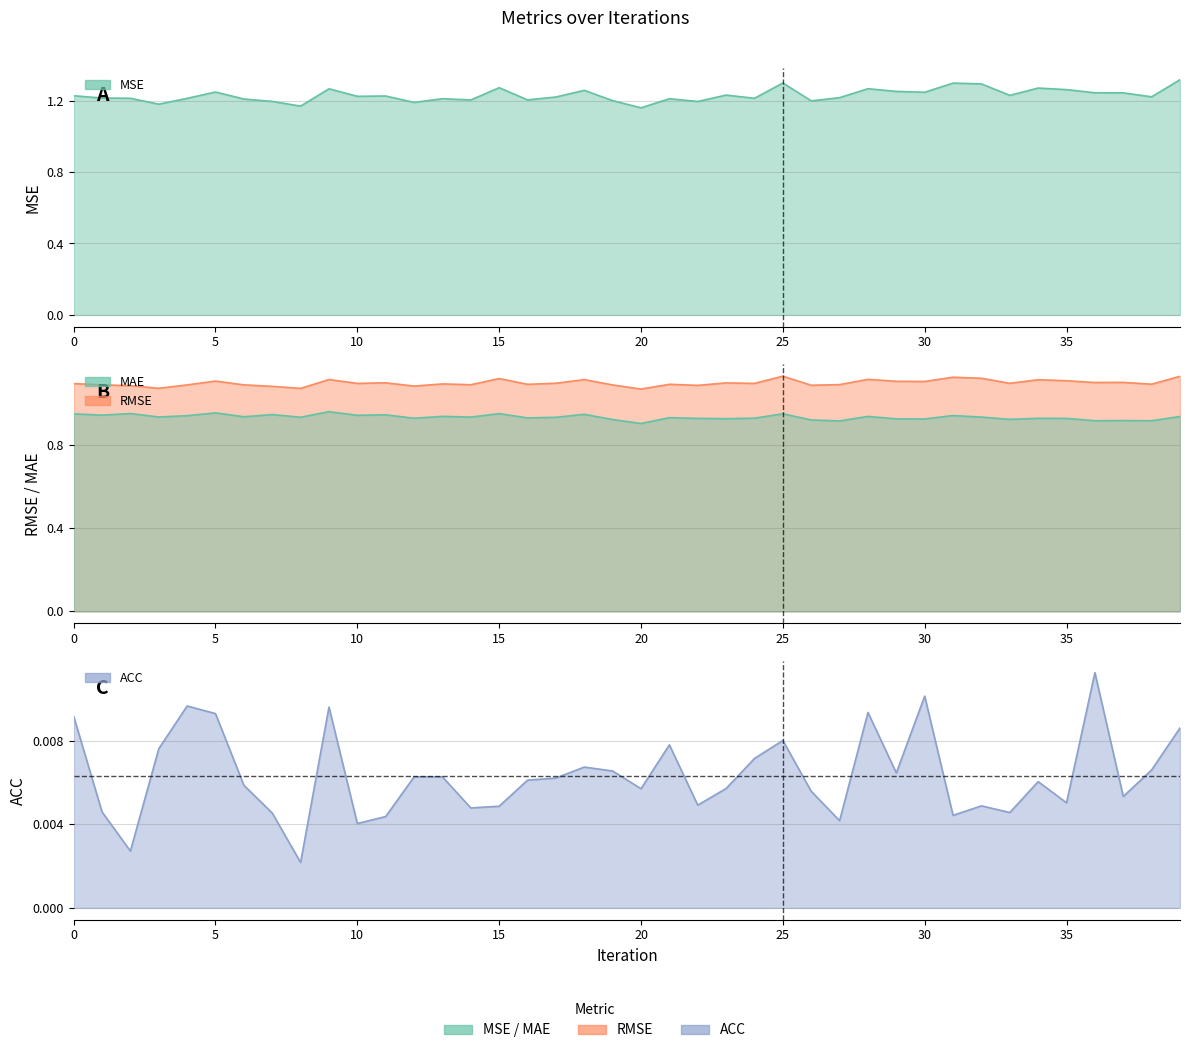

List the labels in order of MAE value, smallest first.

20, 27, 38, 36, 37, 26, 19, 33, 30, 29, 23, 35, 22, 34, 12, 24, 16, 21, 17, 8, 32, 14, 3, 6, 39, 28, 13, 4, 31, 10, 1, 11, 7, 18, 0, 25, 15, 2, 5, 9